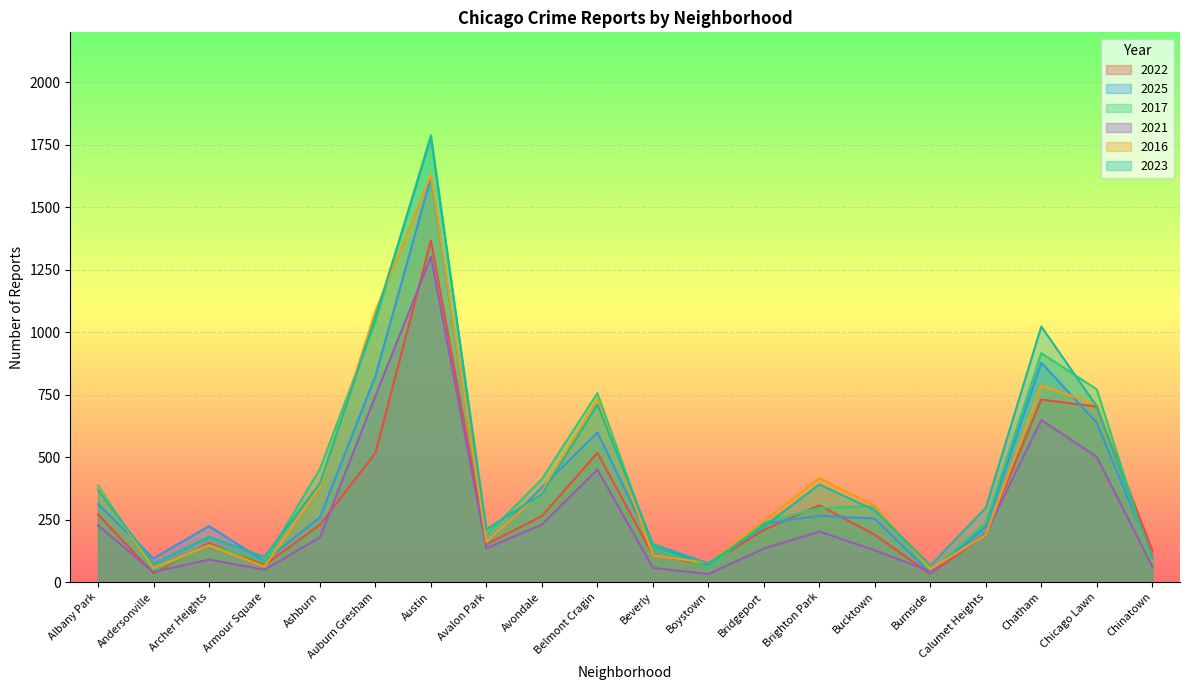

True or false: 2017 and 2025 intersect in this chart.

True